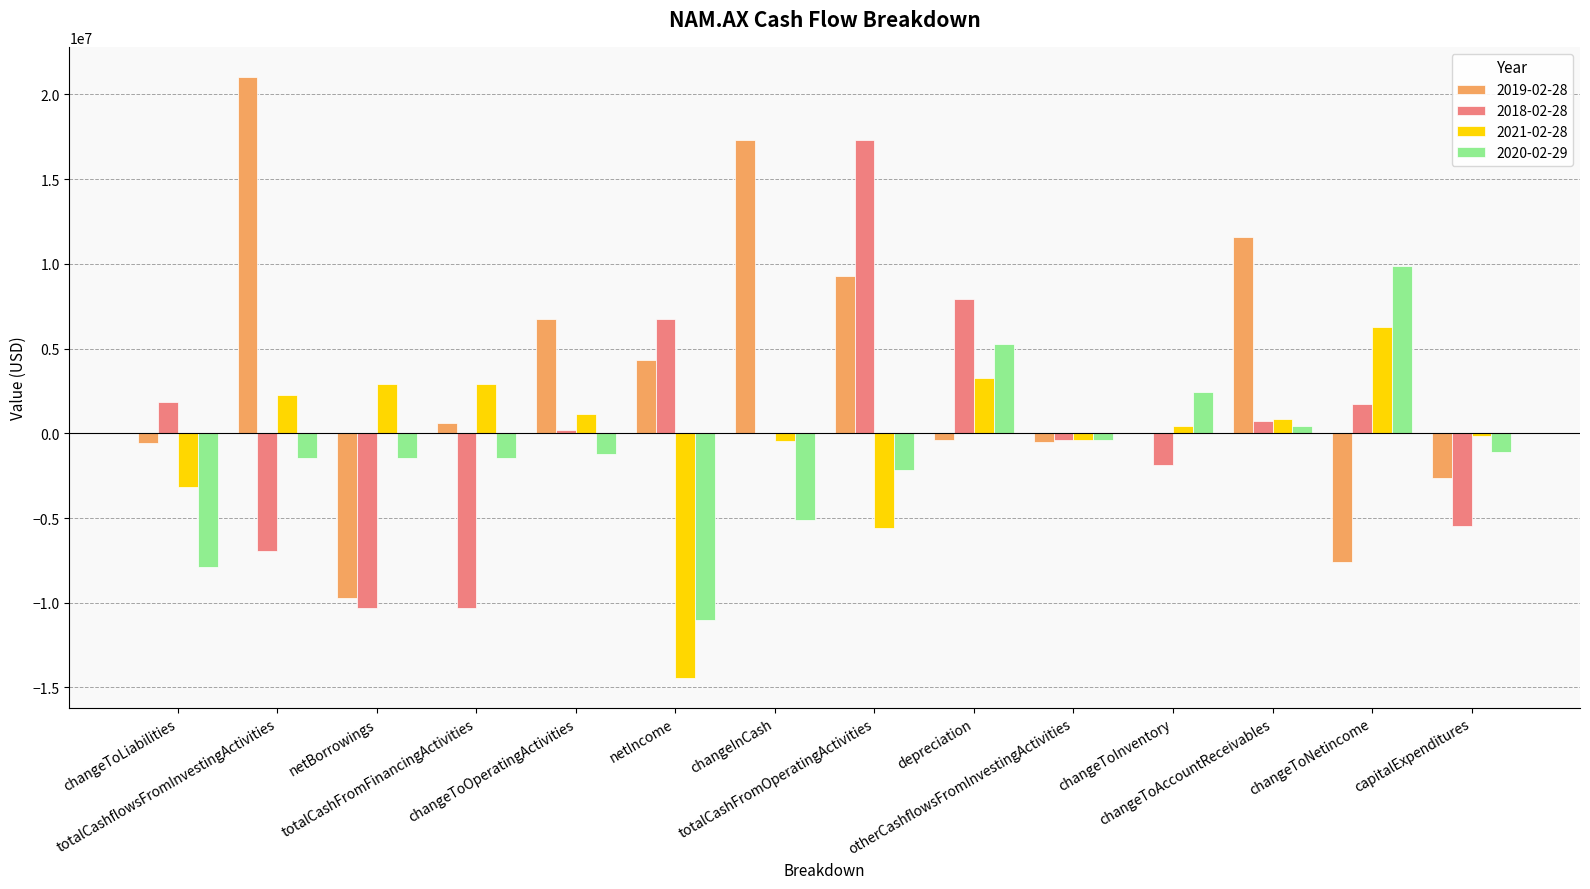

Which category has the highest value in the 2020-02-29 series?

changeToNetincome